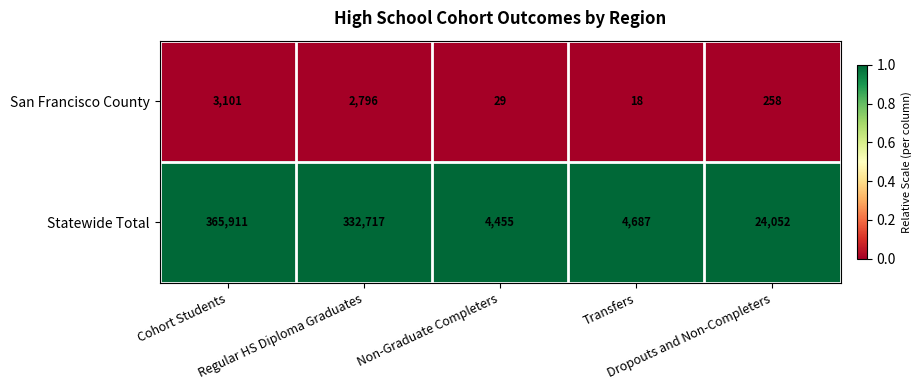

What is the highest value of the Statewide Total series?

365911